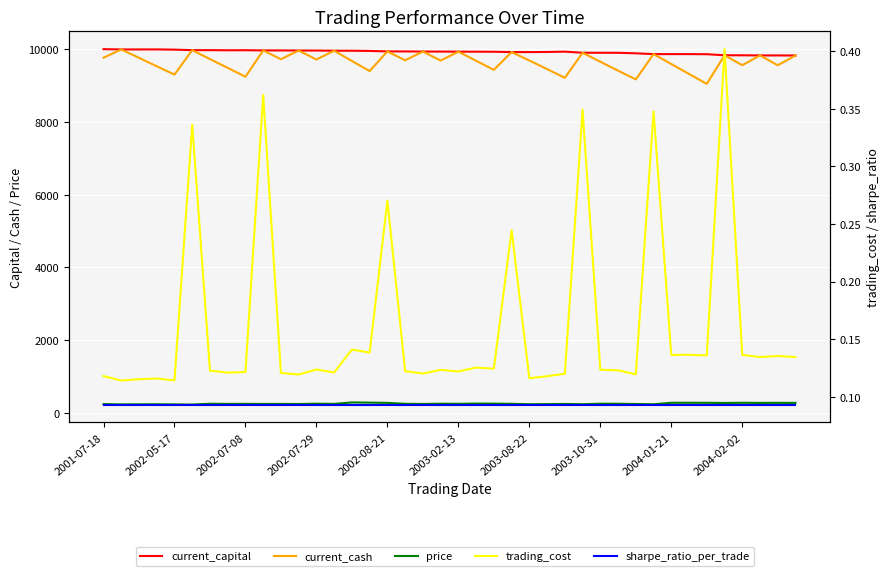

True or false: current_capital has a value of 17350.3 at 2003-10-31.

False